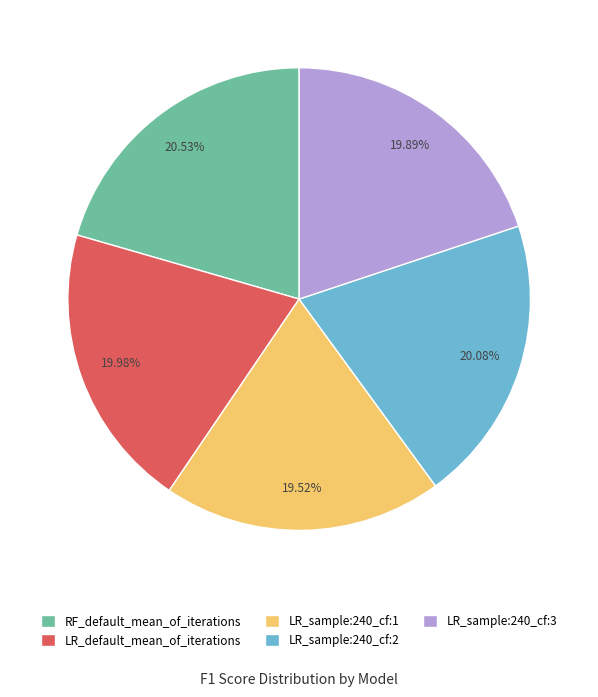

Count the number of slices in the pie.

5